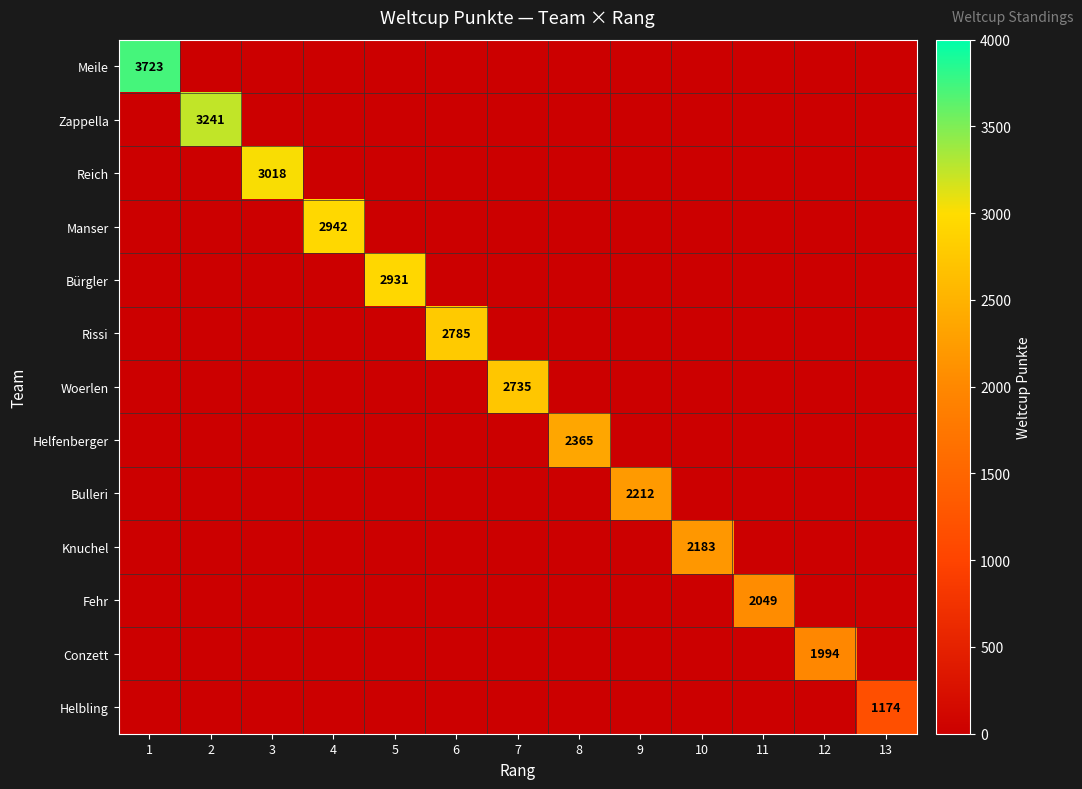

The value of Fehr at 3 is 758. True or false?

False